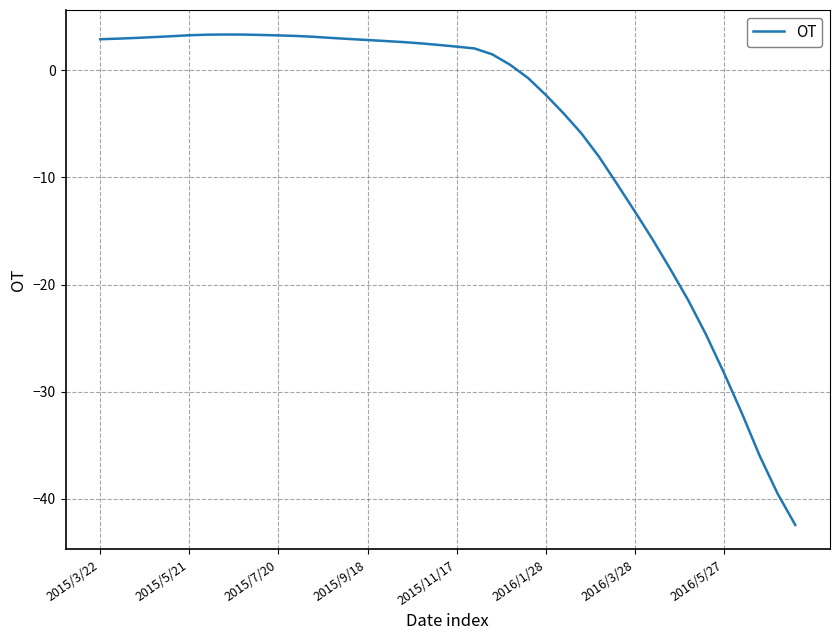

What is the maximum value shown in the chart?

3.3